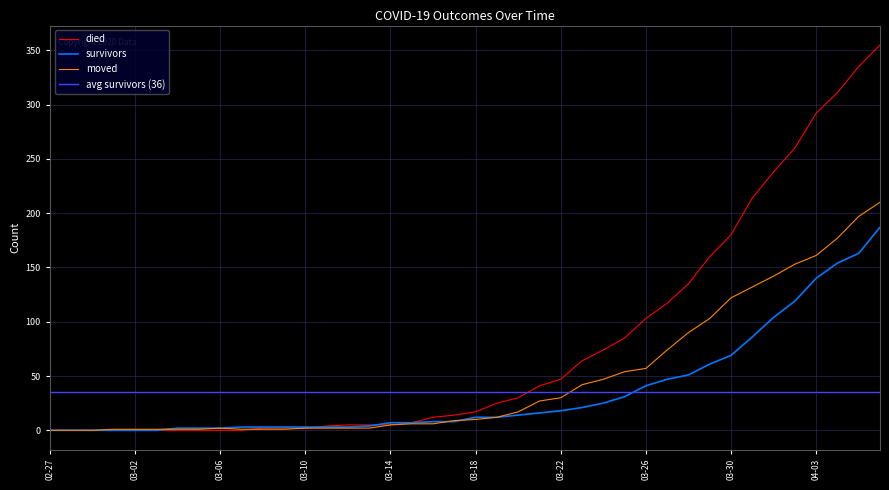

What is the sum of all moved values?

1901